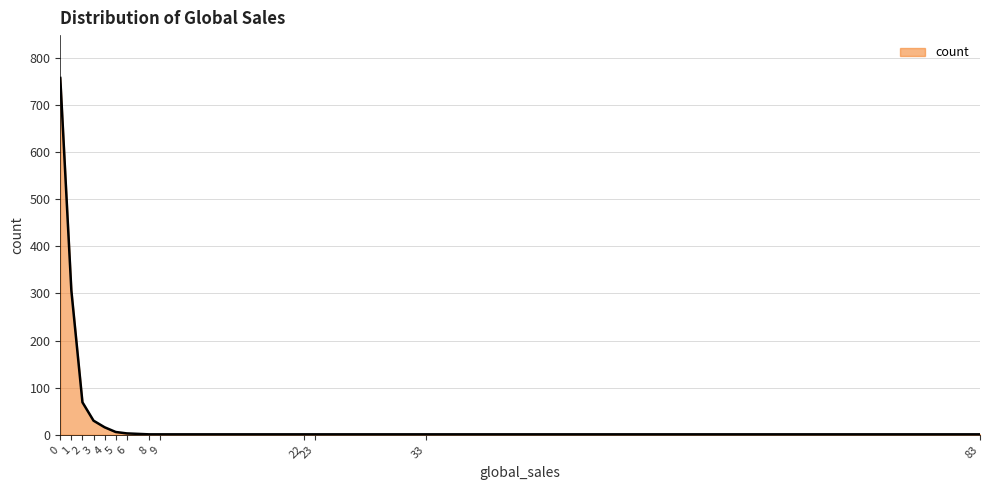

What is the maximum value shown in the chart?

757